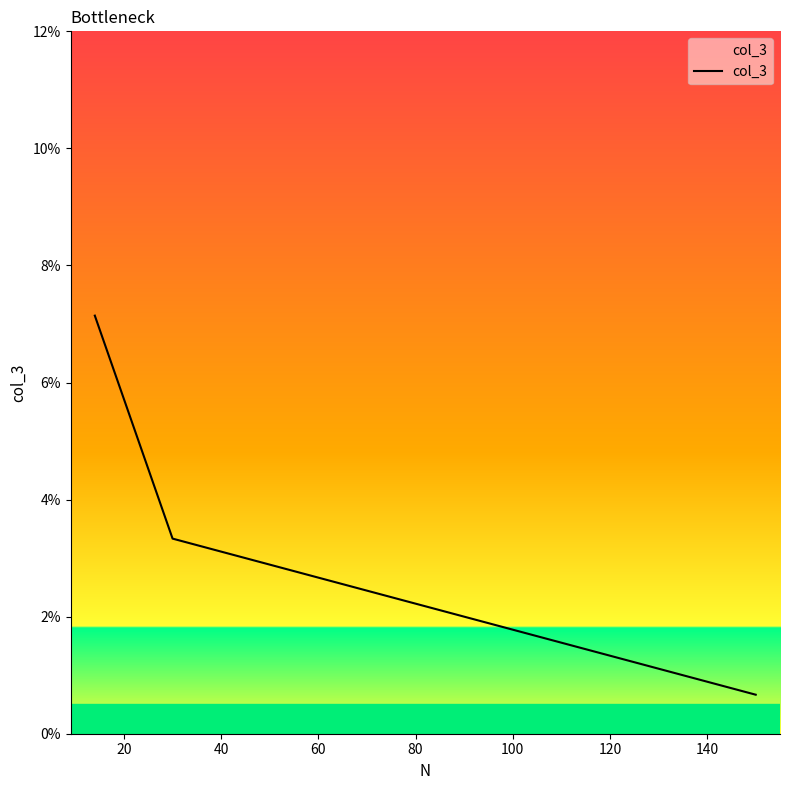

Reading right to left, transcribe all the data shown in this chart.

0.0	0.0	0.1